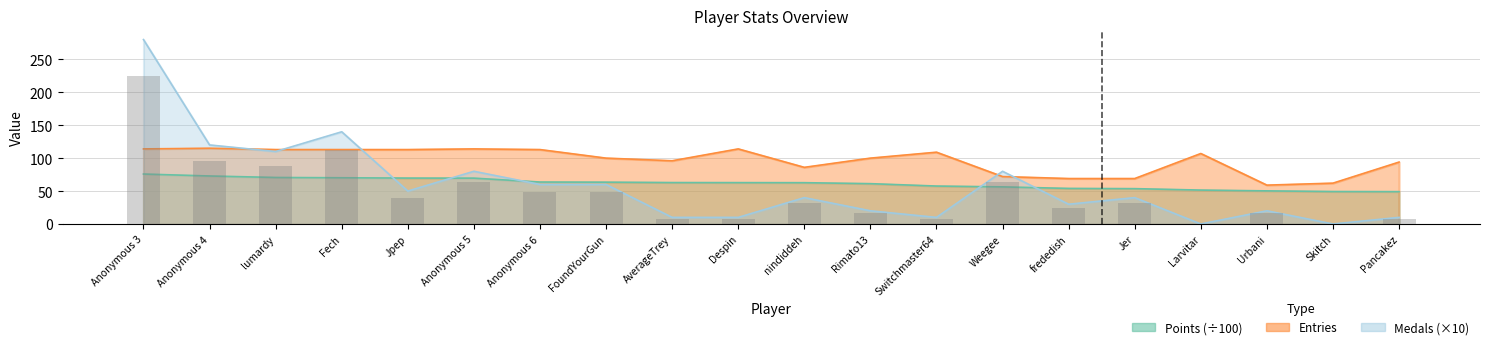

What is the sum of all Entries values?

1932.0